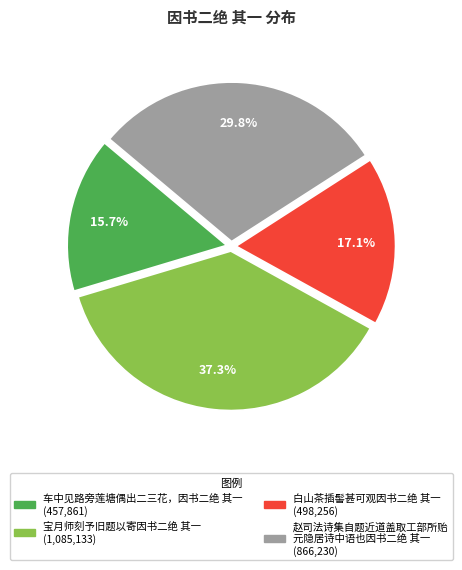

Is there a majority slice in this chart?

No